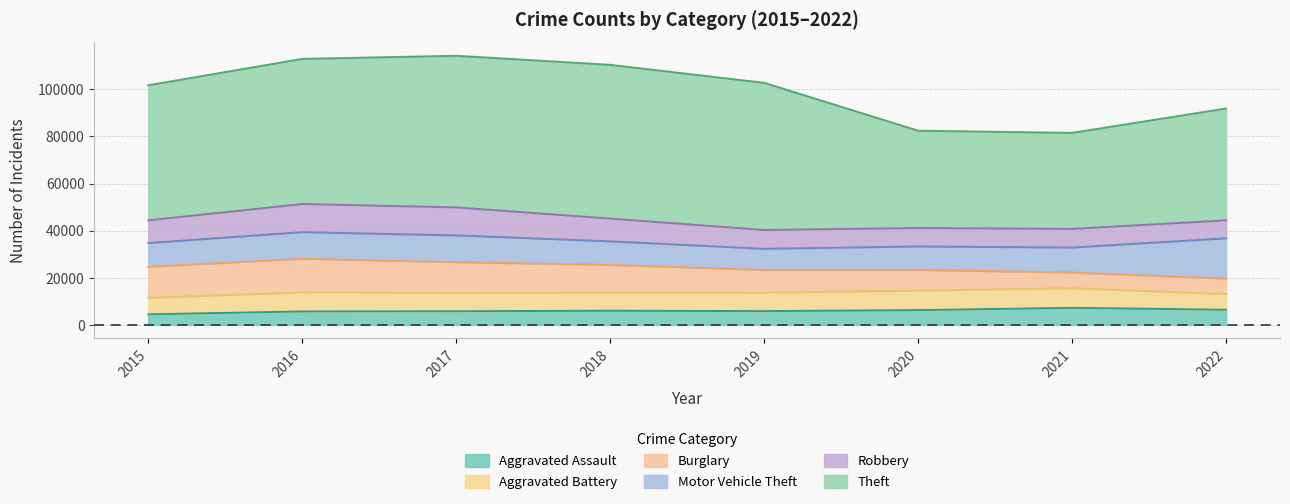

What is the value of the Burglary point at the 2nd from the left?

14289